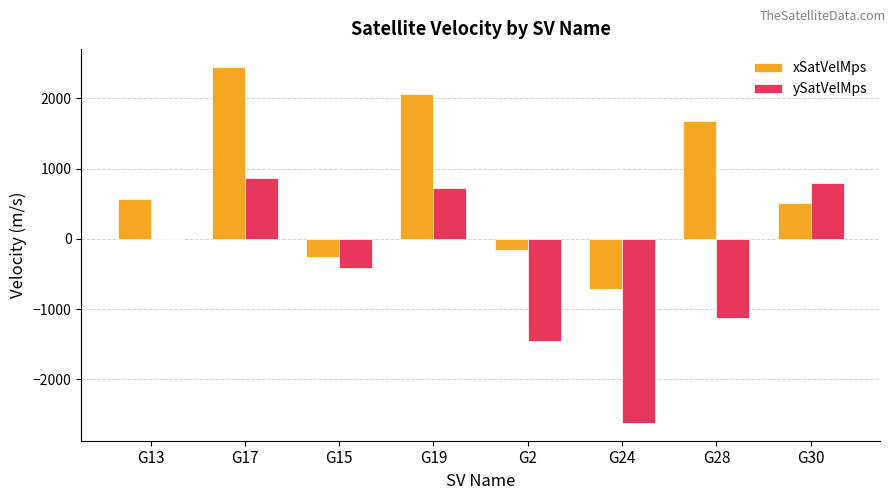

What is the average value of the xSatVelMps series?

769.9